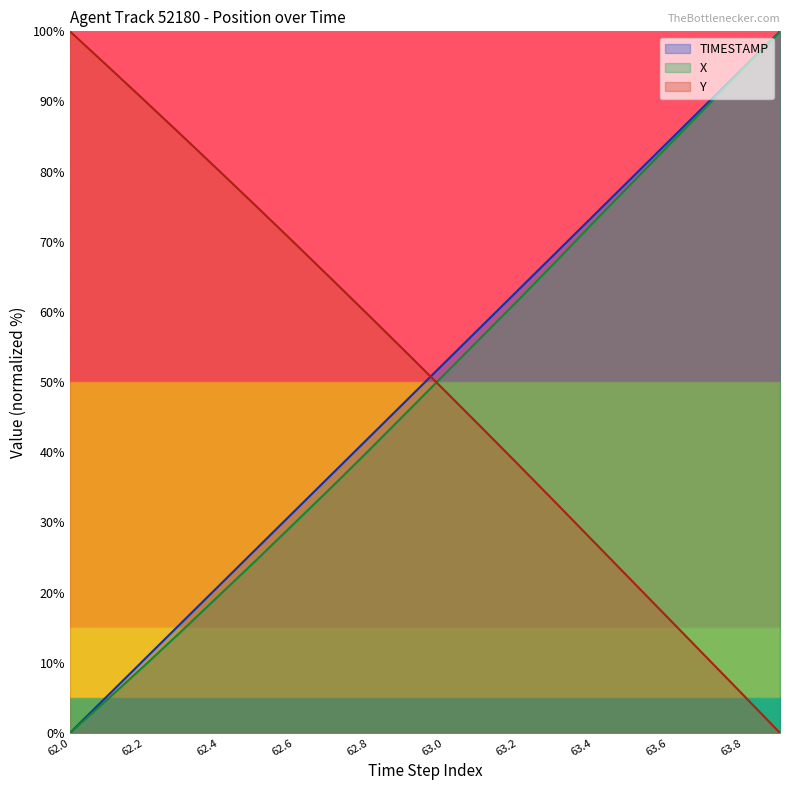

What is the difference between the maximum and minimum values in the X series?

100.0